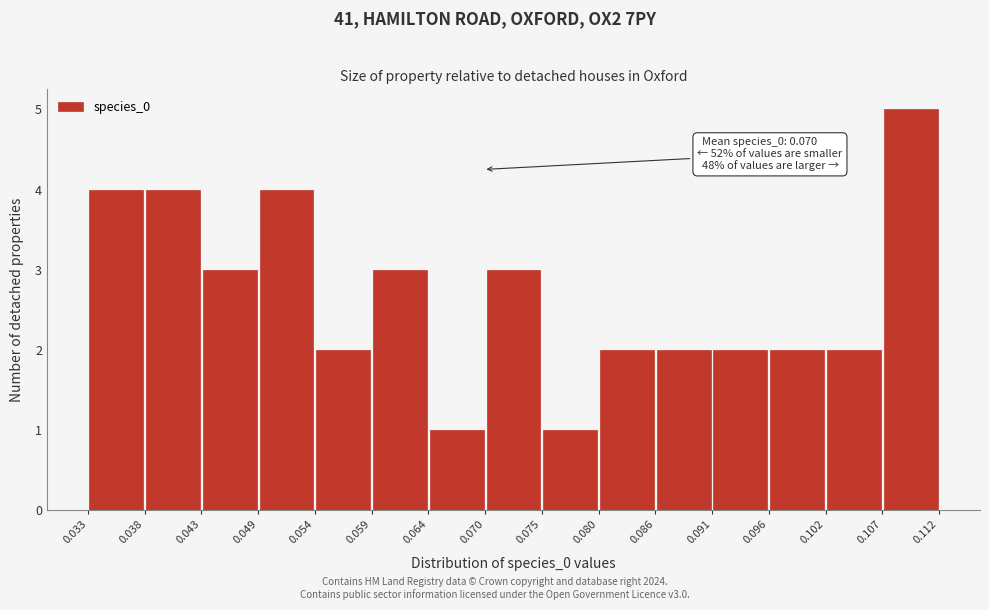

Which range on the x-axis has the tallest bar?

0.107 to 0.112